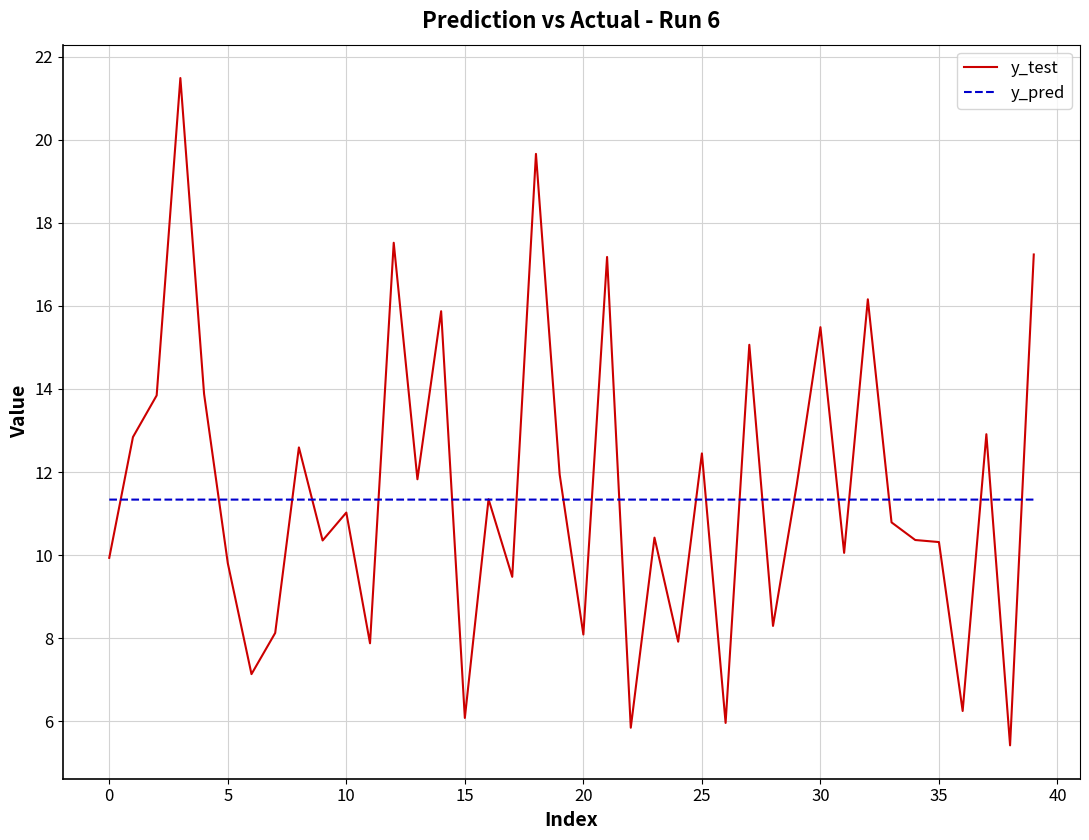

What is the minimum value shown in the chart?

5.4